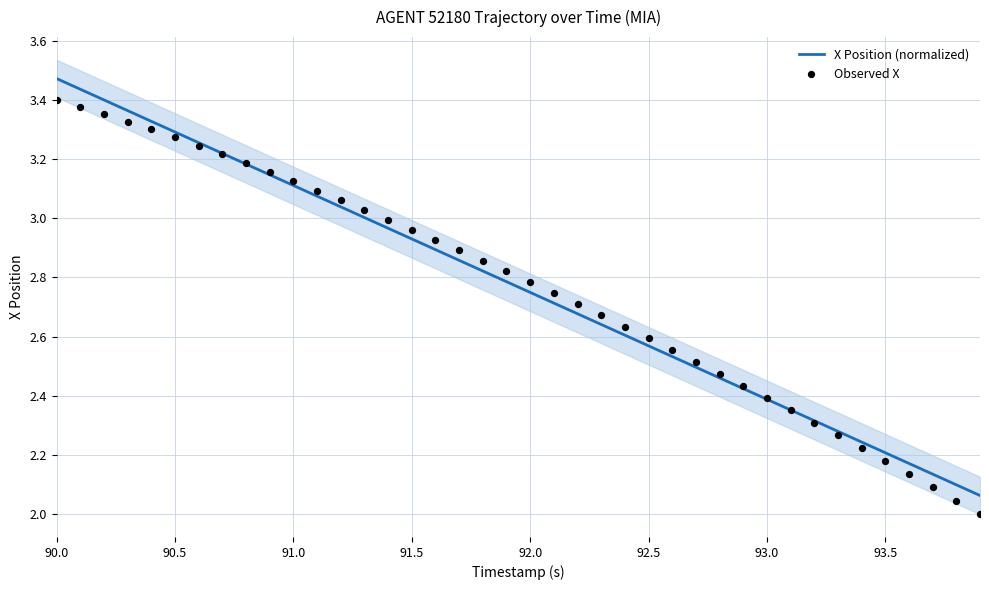

Which series reaches the maximum Y coordinate?

X Position (normalized)